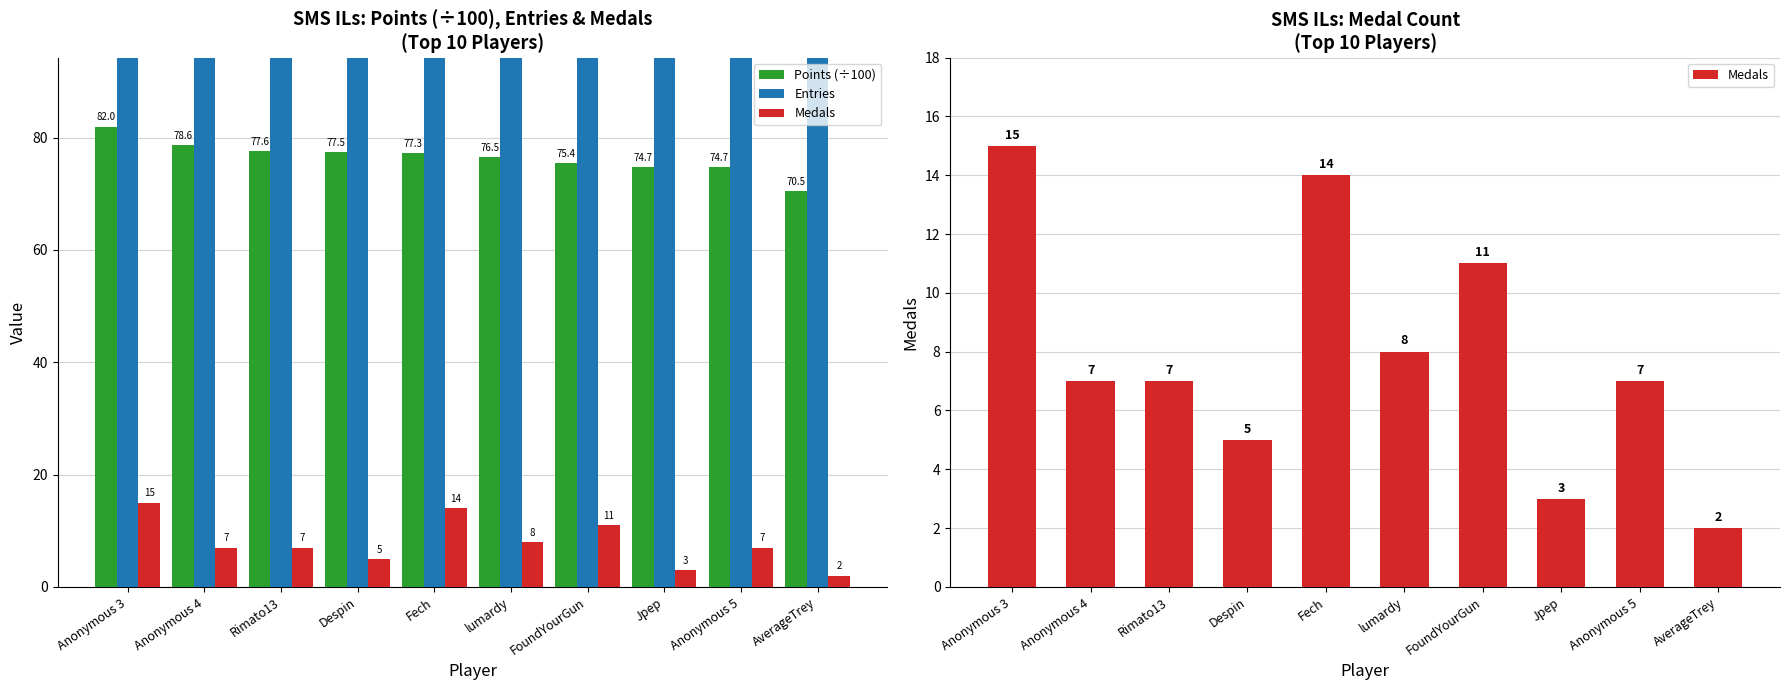

What is the label of the 7th bar from the left?

FoundYourGun